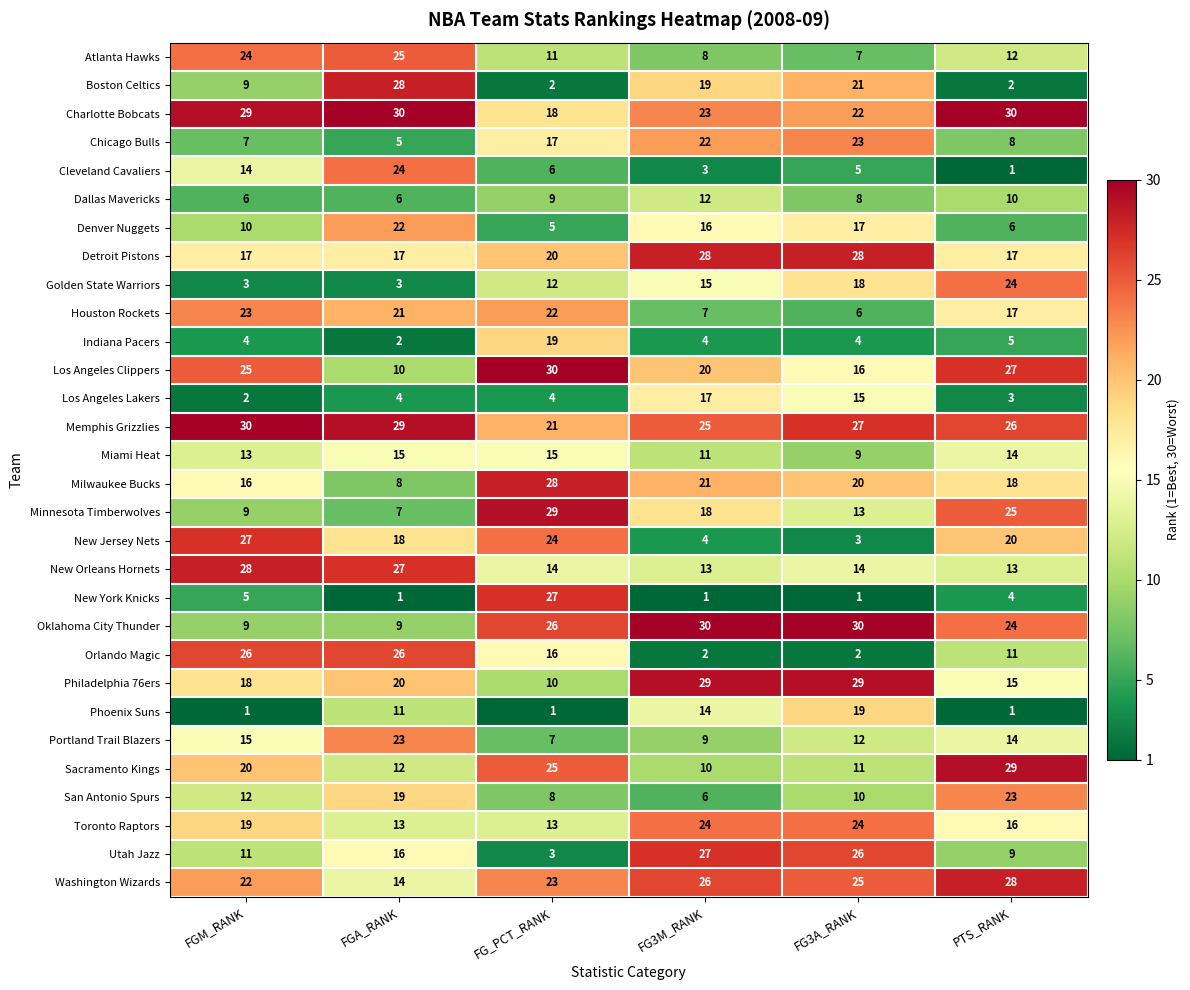

At FGA_RANK, list the series in order from smallest to largest.

New York Knicks, Indiana Pacers, Golden State Warriors, Los Angeles Lakers, Chicago Bulls, Dallas Mavericks, Minnesota Timberwolves, Milwaukee Bucks, Oklahoma City Thunder, Los Angeles Clippers, Phoenix Suns, Sacramento Kings, Toronto Raptors, Washington Wizards, Miami Heat, Utah Jazz, Detroit Pistons, New Jersey Nets, San Antonio Spurs, Philadelphia 76ers, Houston Rockets, Denver Nuggets, Portland Trail Blazers, Cleveland Cavaliers, Atlanta Hawks, Orlando Magic, New Orleans Hornets, Boston Celtics, Memphis Grizzlies, Charlotte Bobcats